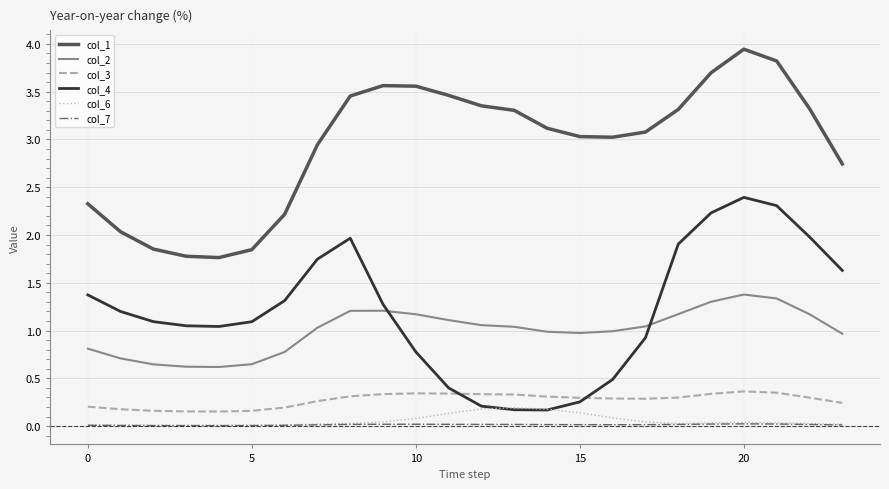

Which series has the largest total across all categories?

col_1